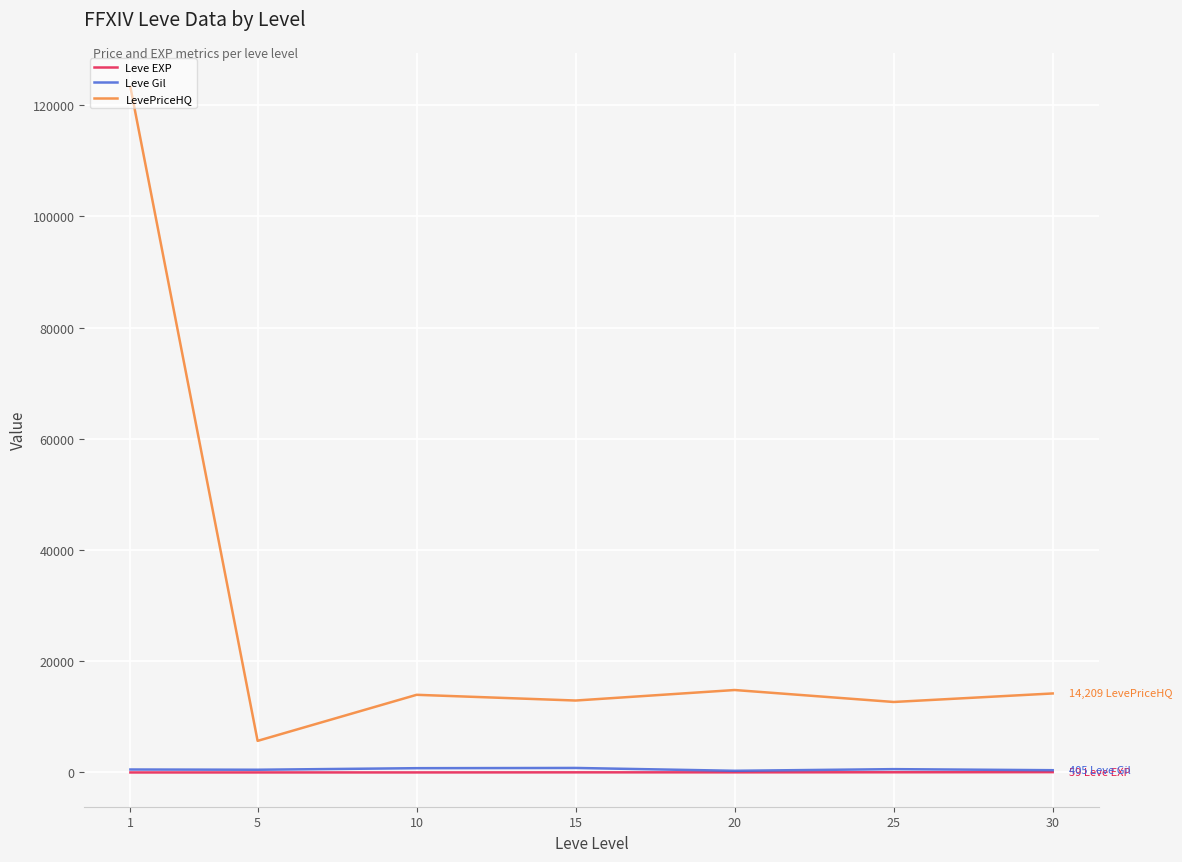

Which series has the largest range (max minus min)?

LevePriceHQ